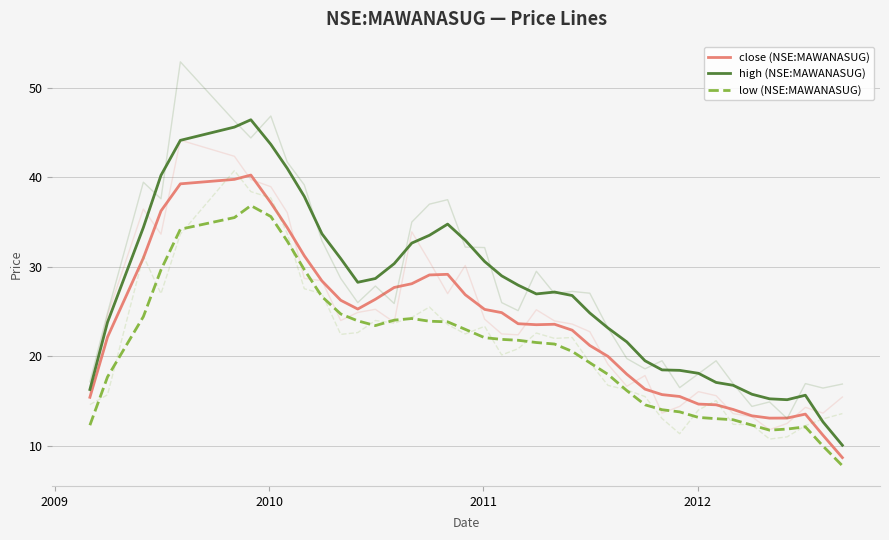

How many data points in close (NSE:MAWANASUG) are less than 23?

18